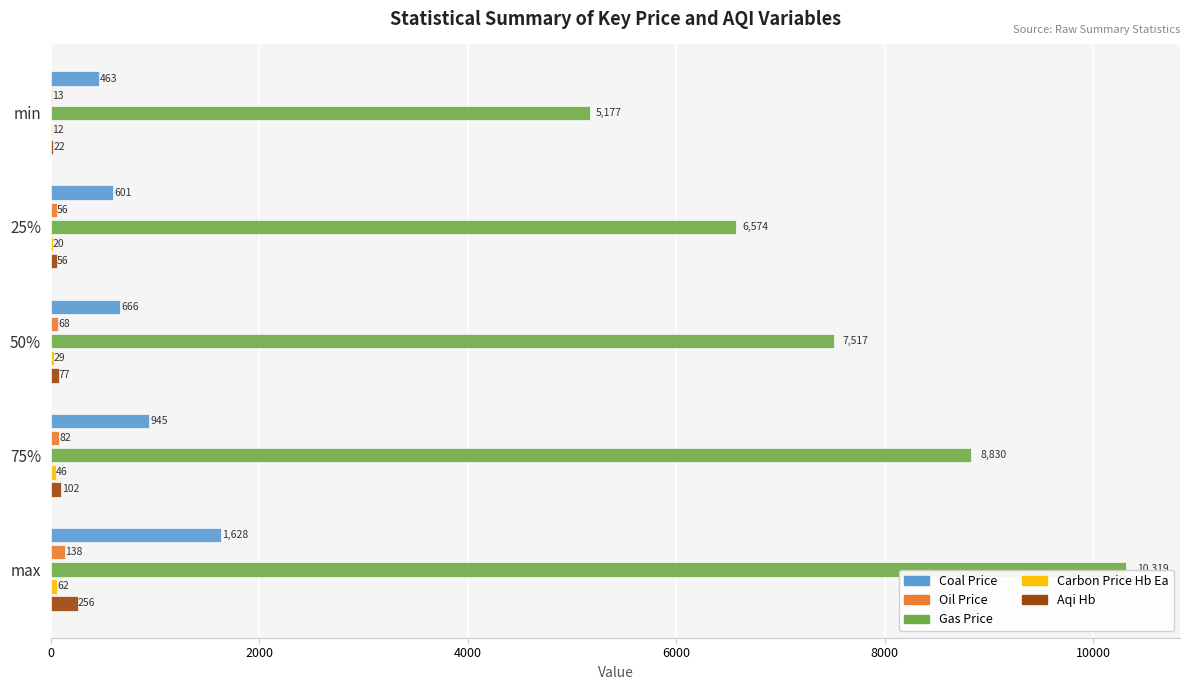

What is the maximum value shown in the chart?

10319.0